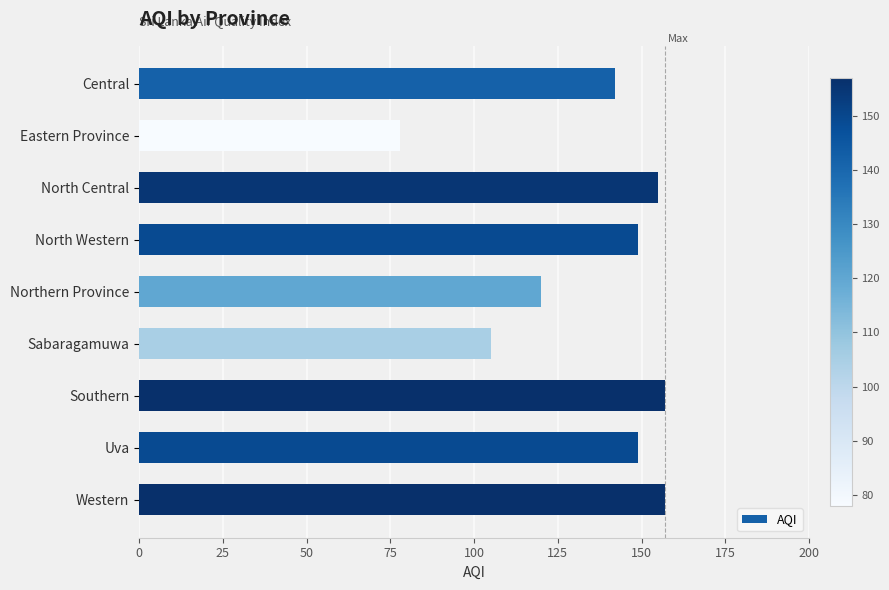

Approximately how many times larger is the value at North Western compared to Southern?

0.9